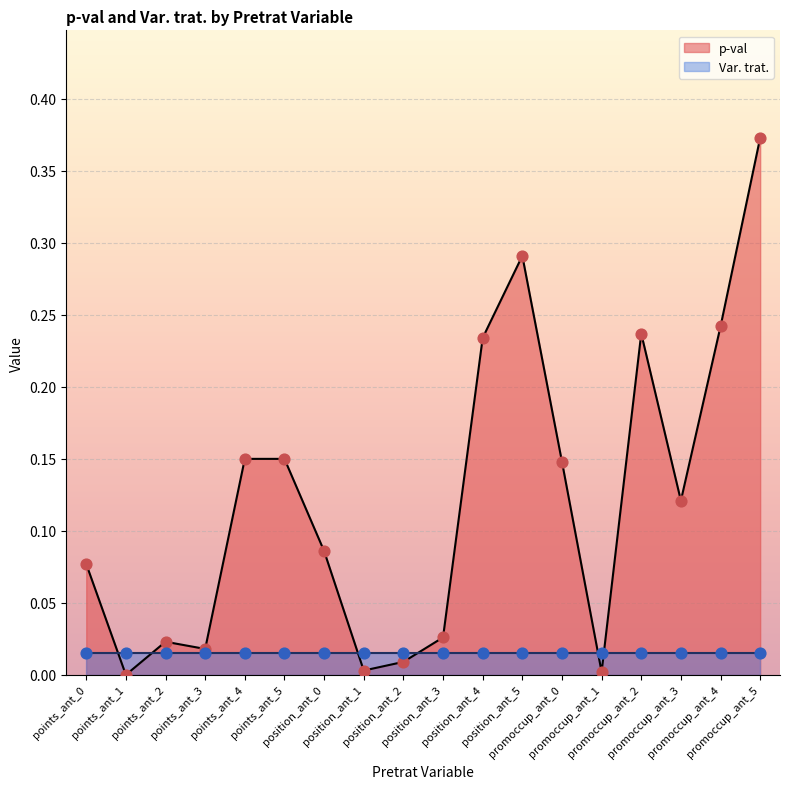

What is the change in value from position_ant_2 to position_ant_5?

+0.3